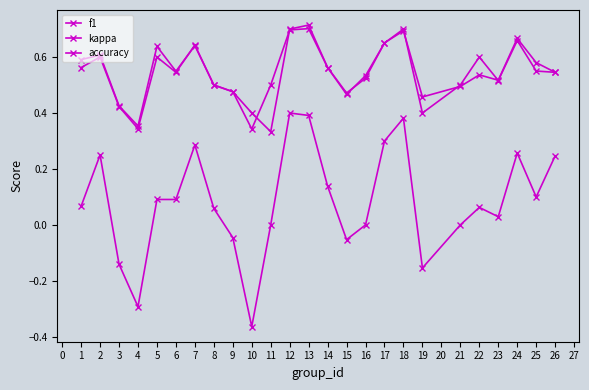

True or false: accuracy has a value of 0.7 at 9.

False